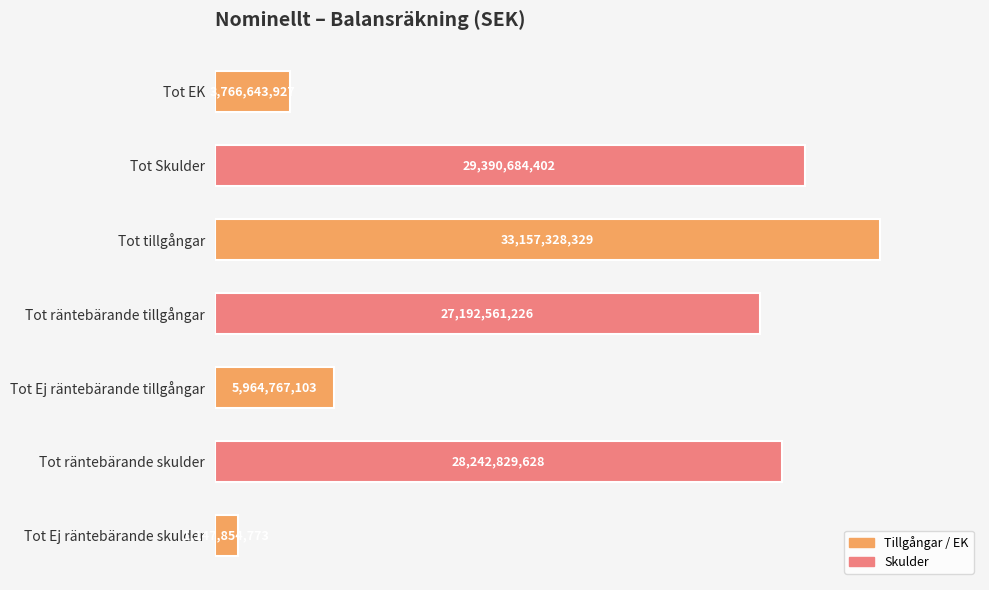

Which label corresponds to the smallest value in the chart?

Tot Ej räntebärande skulder